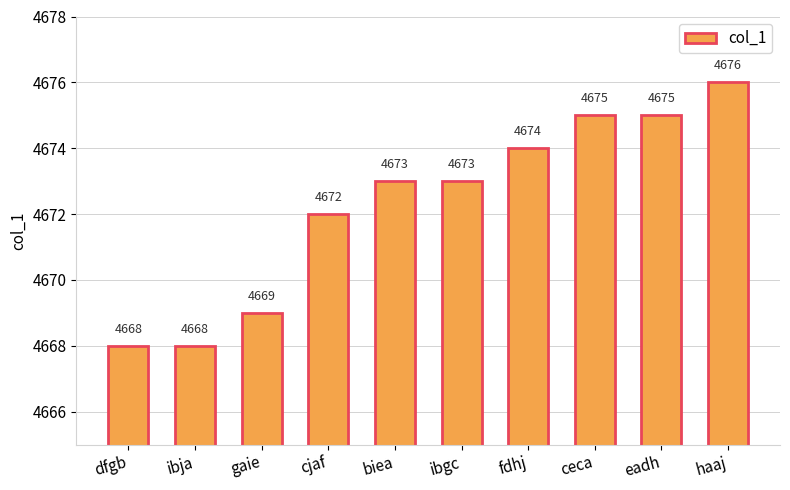

Is it true that the value at gaie is 2598?

False